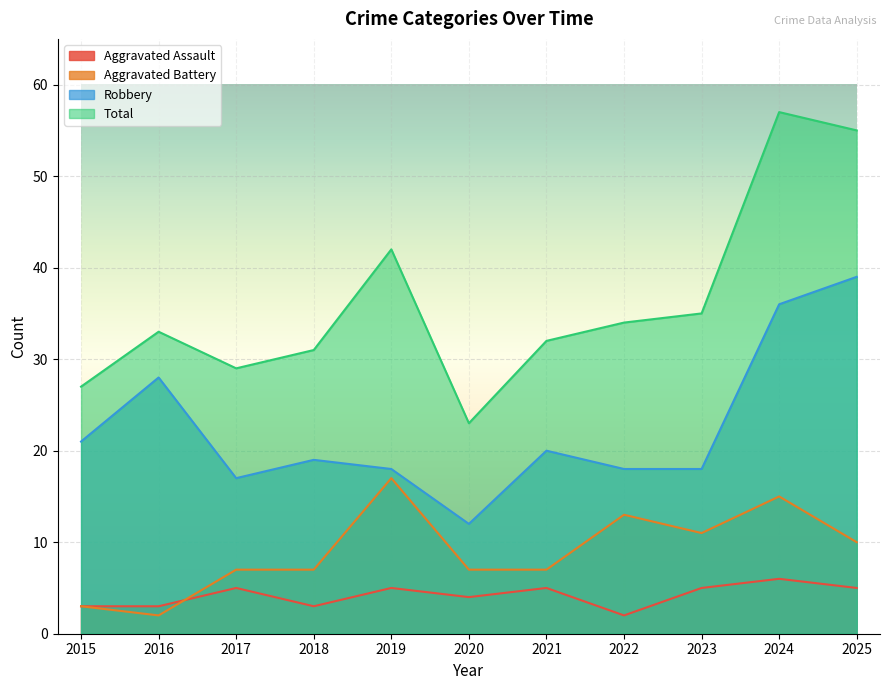

What is the difference between the second highest and second lowest values in the Robbery series?

19